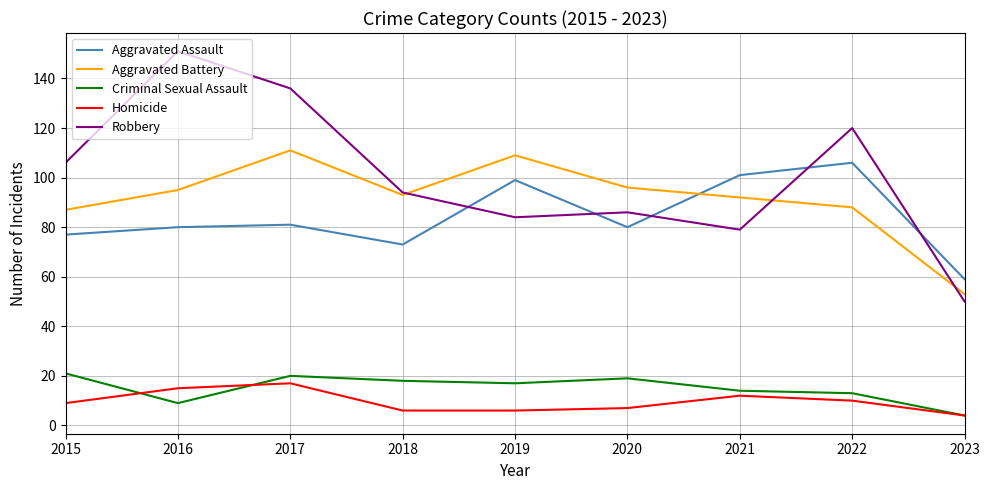

At how many categories does at least one series exceed 67?

8